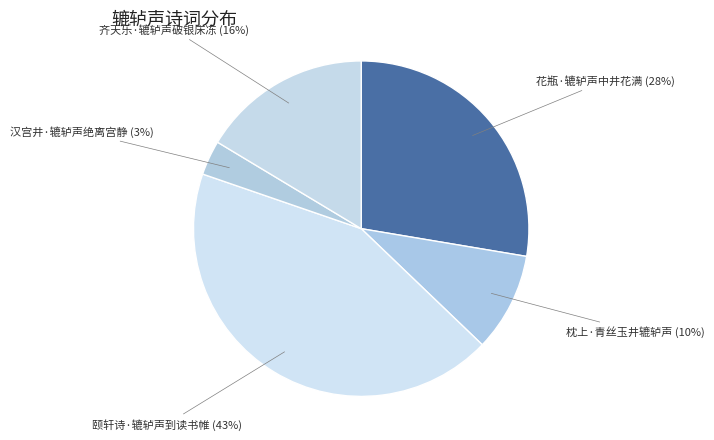

Approximately how many times larger is the value at 枕上·青丝玉井辘轳声 compared to 颐轩诗·辘轳声到读书帷?

0.2